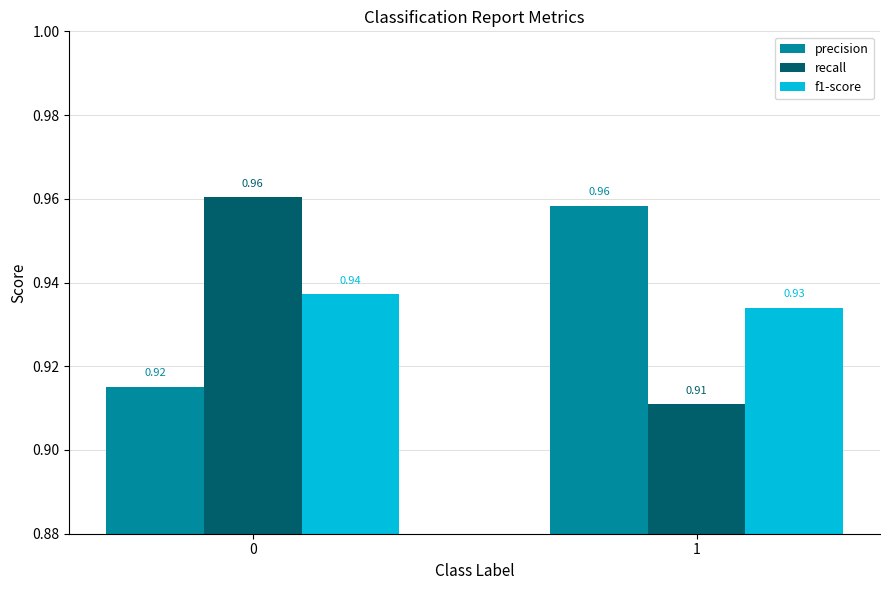

Which category has the highest value in the precision series?

1